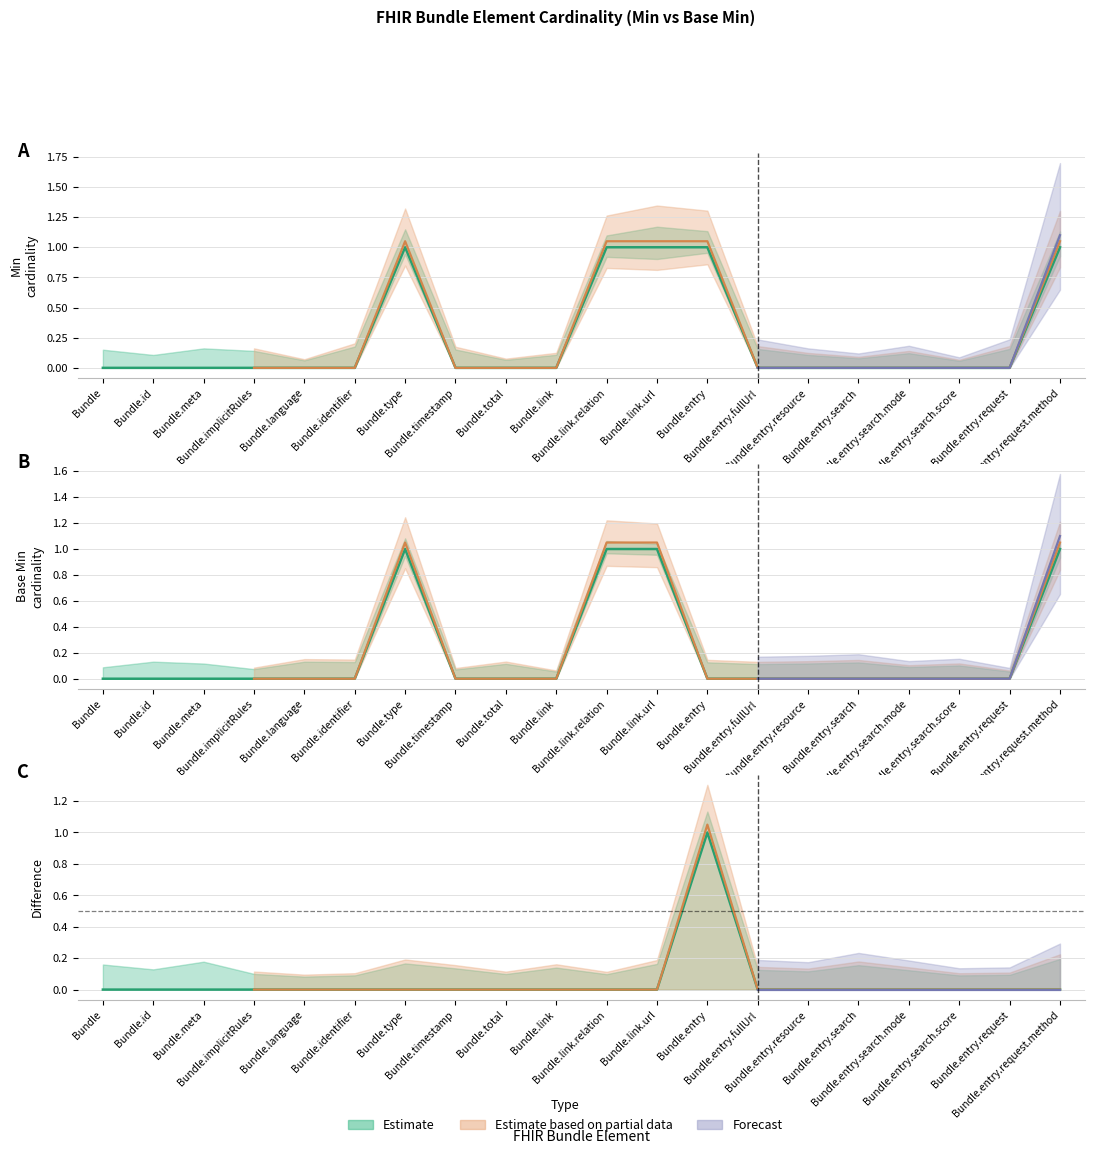

Rank the series by their maximum value, from lowest to highest.

Min, Base Min